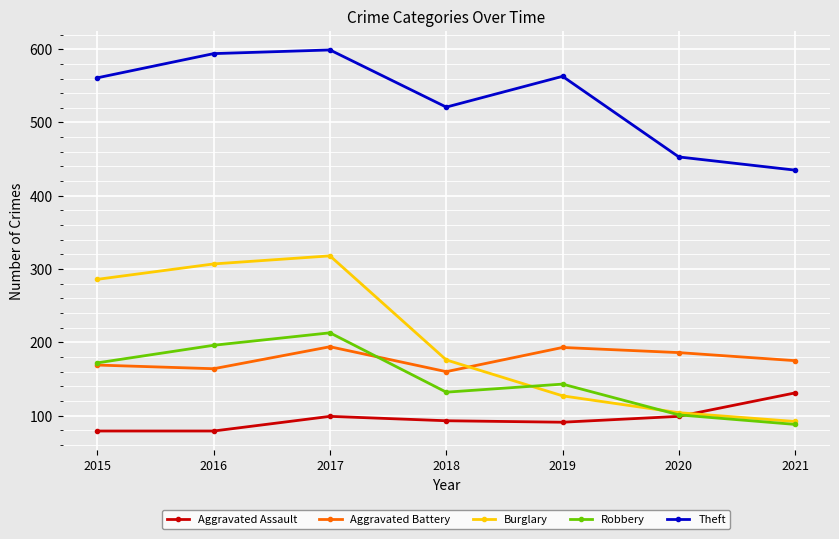

What is the value of the Robbery point at the 4th from the left?

132